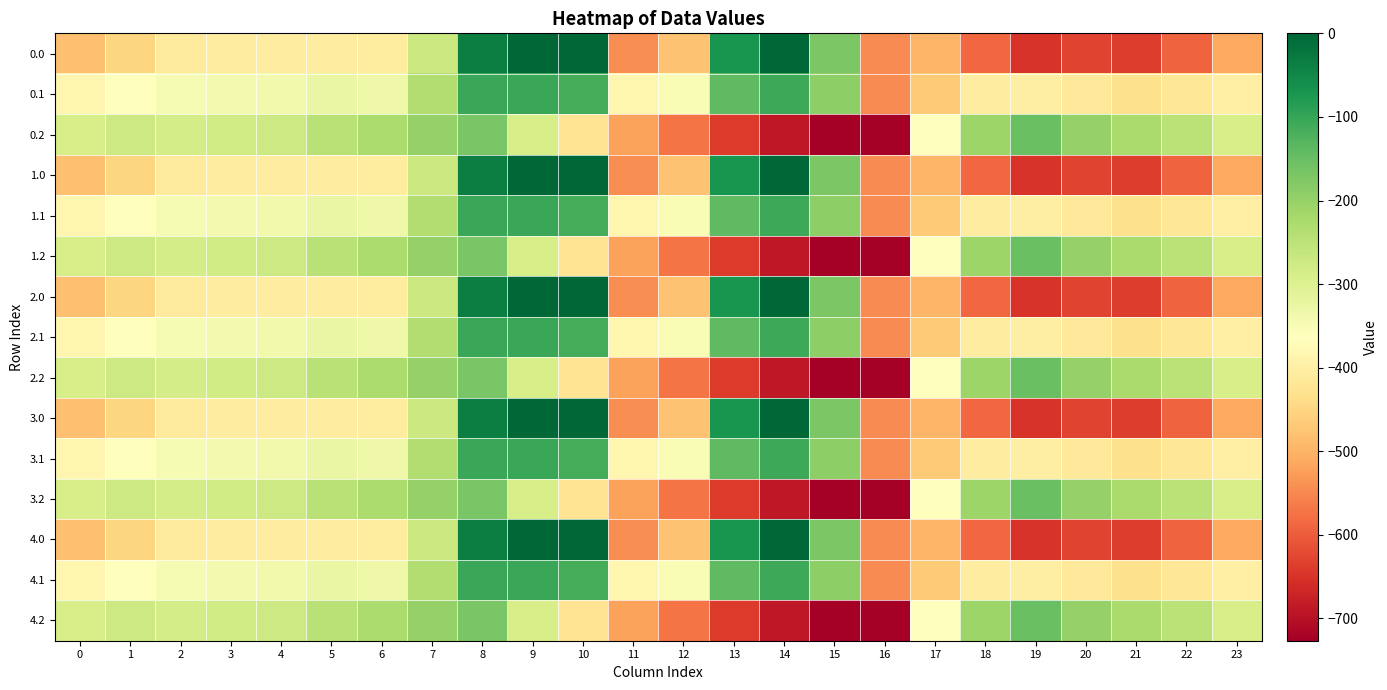

At 13, list the series in order from smallest to largest.

0.2, 1.2, 2.2, 3.2, 4.2, 0.1, 1.1, 2.1, 3.1, 4.1, 0.0, 1.0, 2.0, 3.0, 4.0